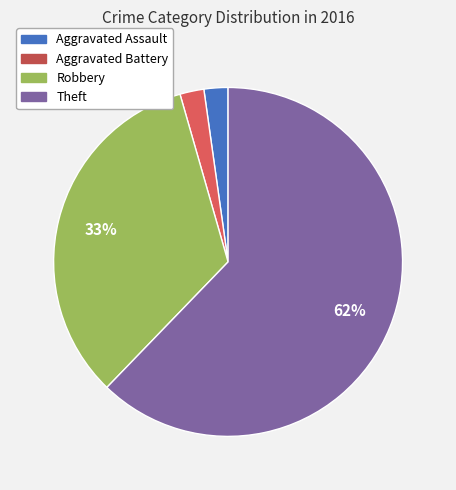

How many segments does this pie chart have?

4